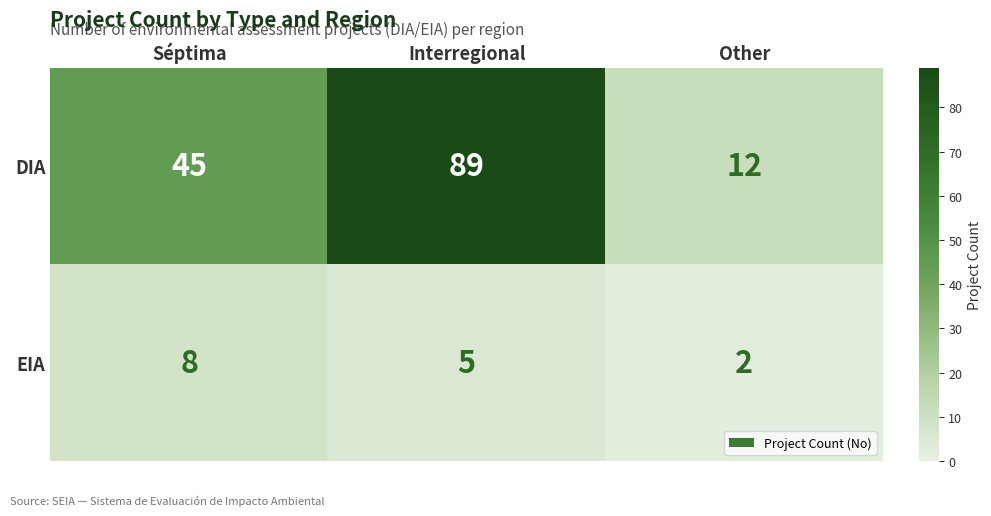

Rank the categories by EIA value from lowest to highest.

Other, Interregional, Séptima